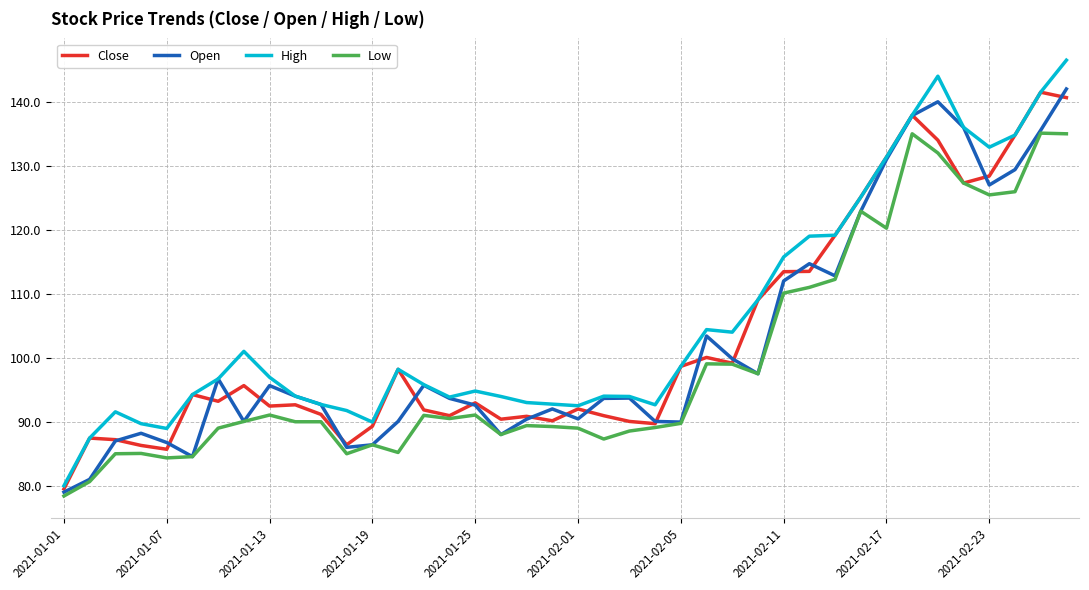

True or false: Low and High intersect in this chart.

False